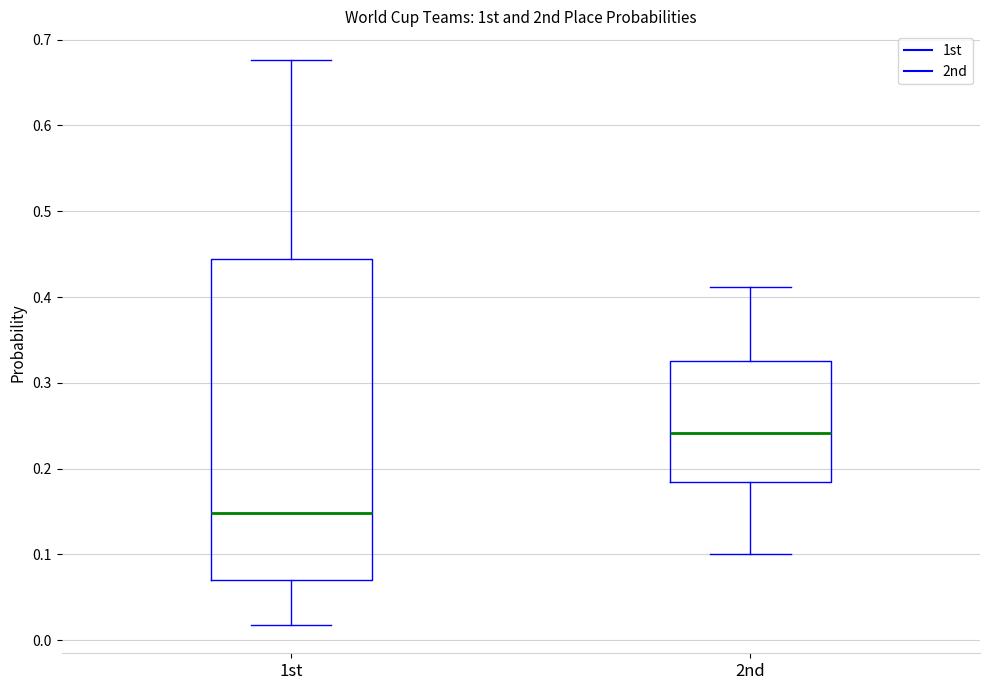

Reading left to right, read every box against the y-axis: the position of its median line, the range the box covers, and the ends of its whiskers. The values are not printed on the chart, so give them approximately, as read against the axis.

1st: median 0.15, box 0.07 to 0.44, whiskers 0.02 to 0.68
2nd: median 0.24, box 0.18 to 0.33, whiskers 0.10 to 0.41